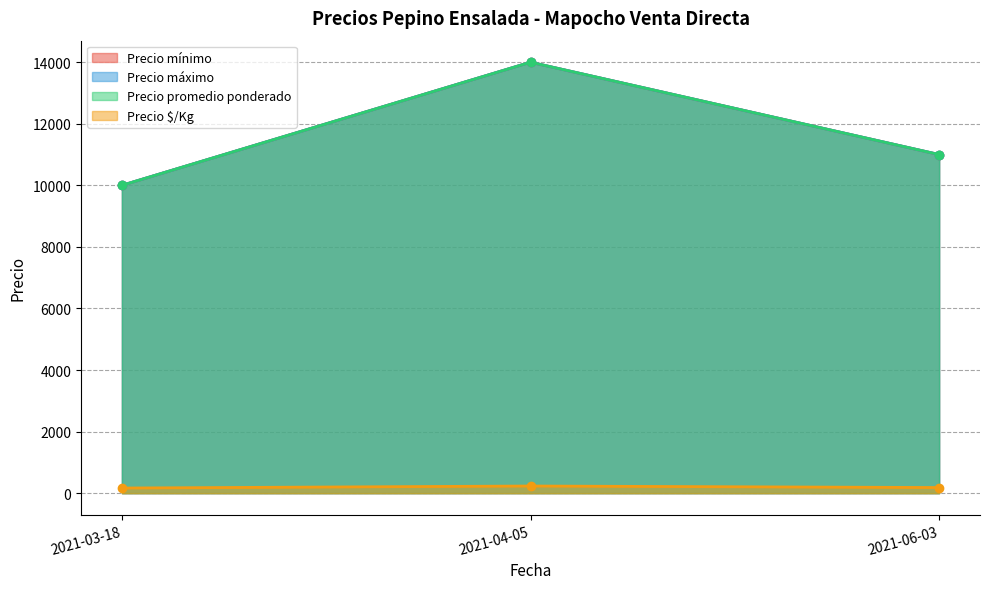

What position from the right is 2021-04-05?

2